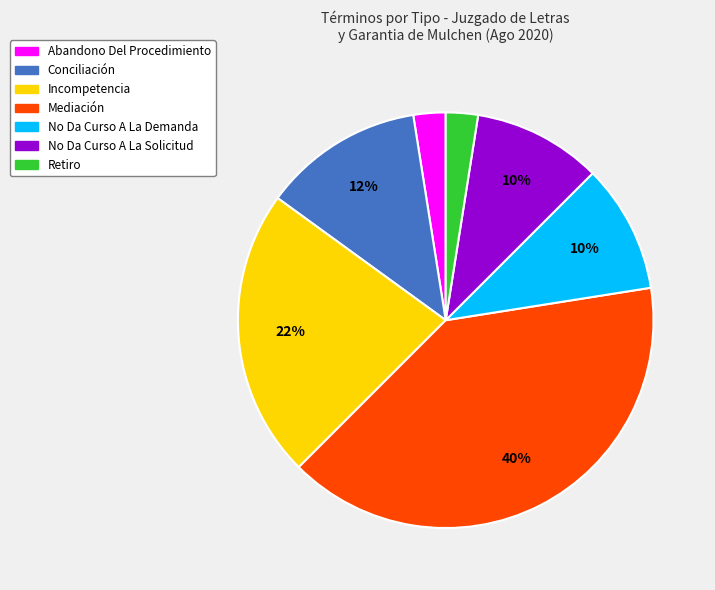

To the nearest percent, what is the average slice percentage?

14%